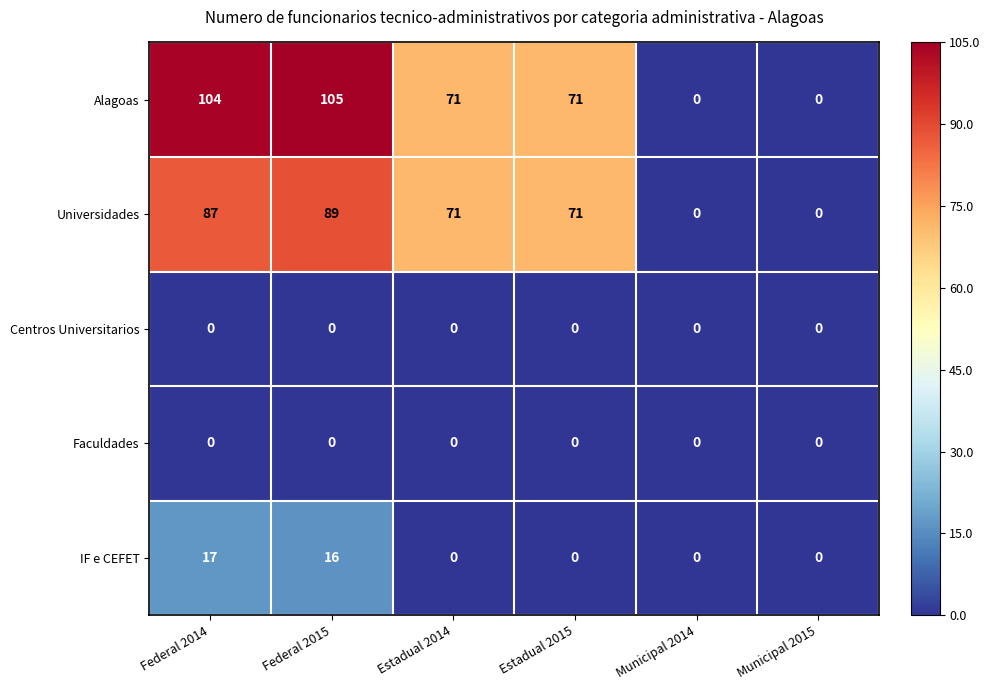

At which category does the chart reach its peak across all series?

Federal 2015